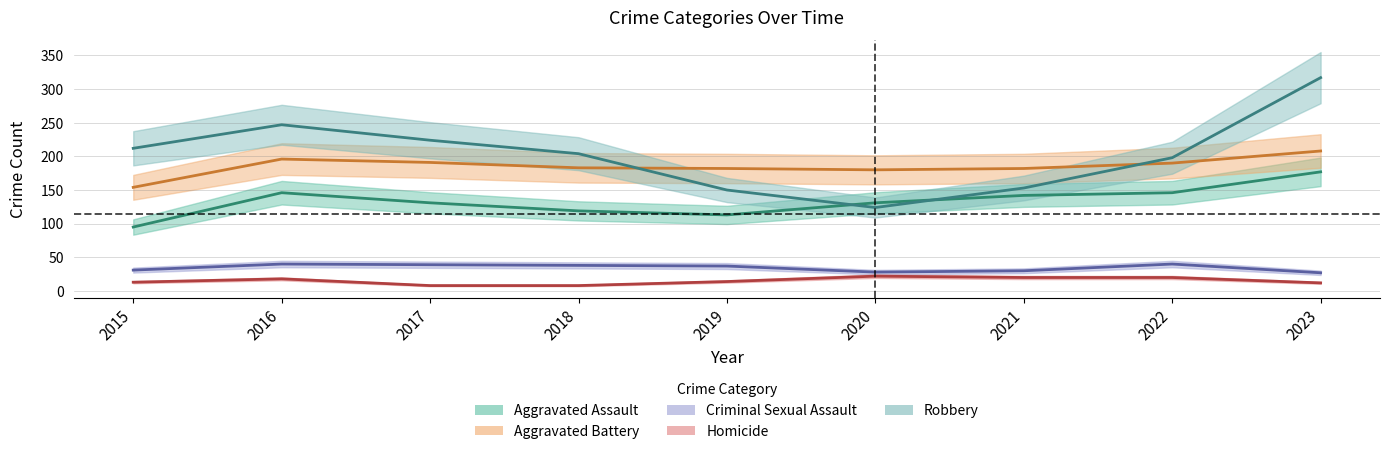

At 2018, list the series in order from smallest to largest.

Homicide, Criminal Sexual Assault, Aggravated Assault, Aggravated Battery, Robbery